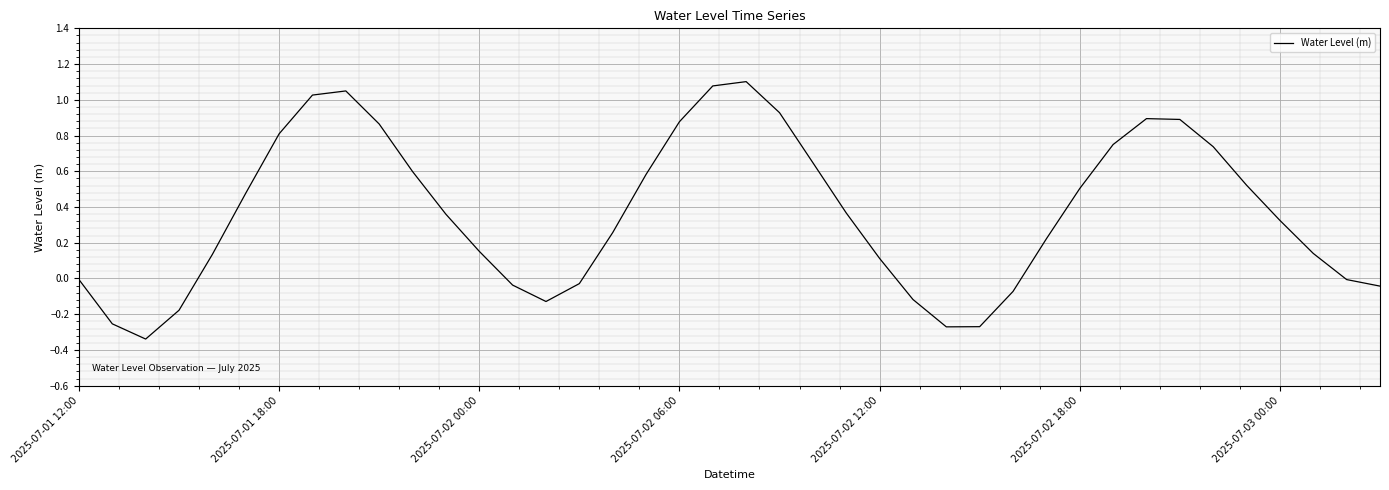

What is the difference between the maximum and minimum values?

1.4